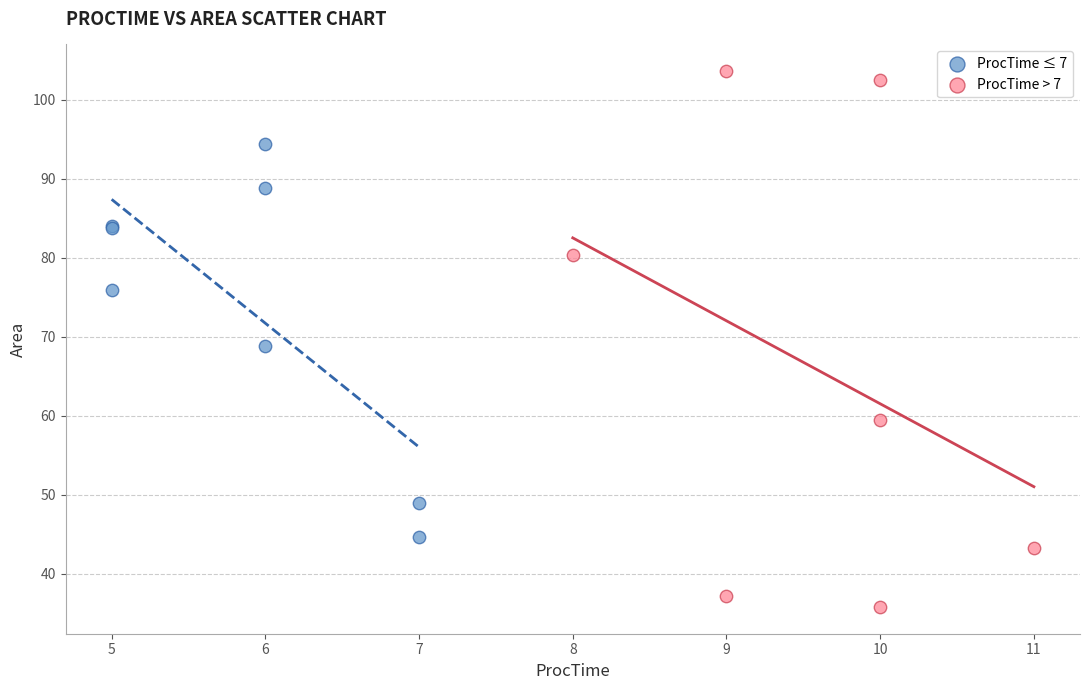

Which series has the largest Y range (max minus min)?

ProcTime > 7